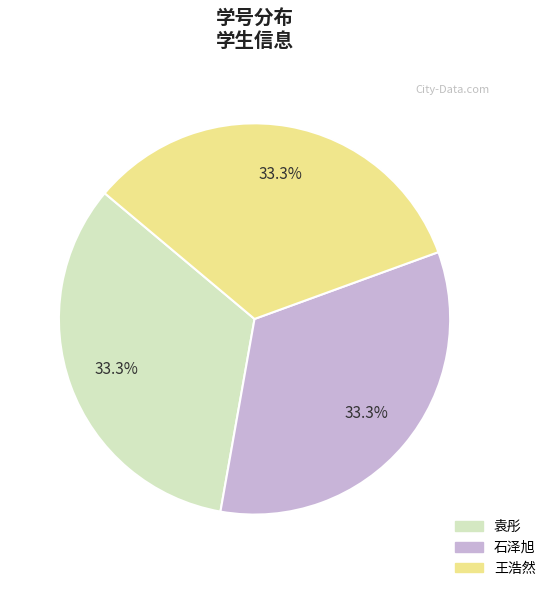

True or false: 袁彤 accounts for 46% of the total.

False